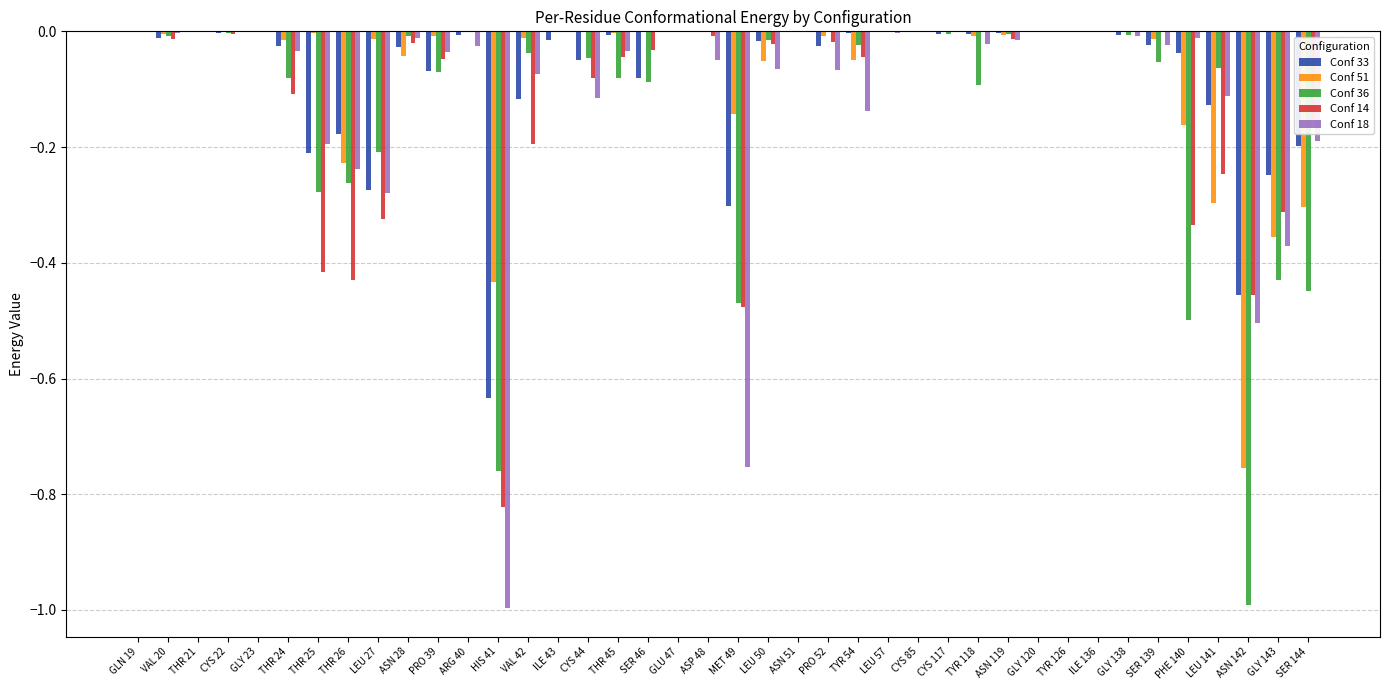

What are all the series names shown in the legend?

Conf 33, Conf 51, Conf 36, Conf 14, Conf 18